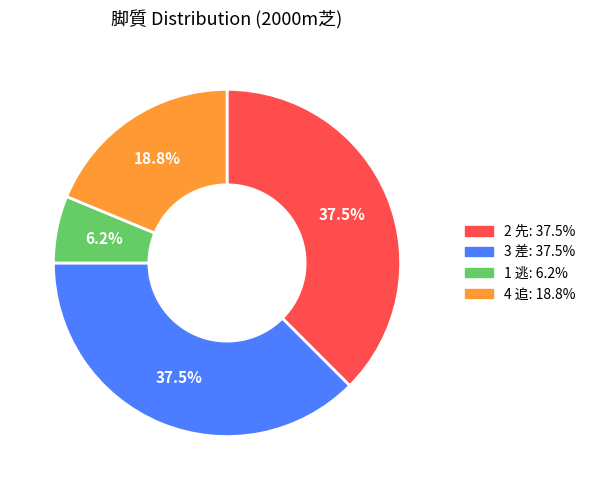

What percentage do 3 差 and 2 先 together represent?

75.0%